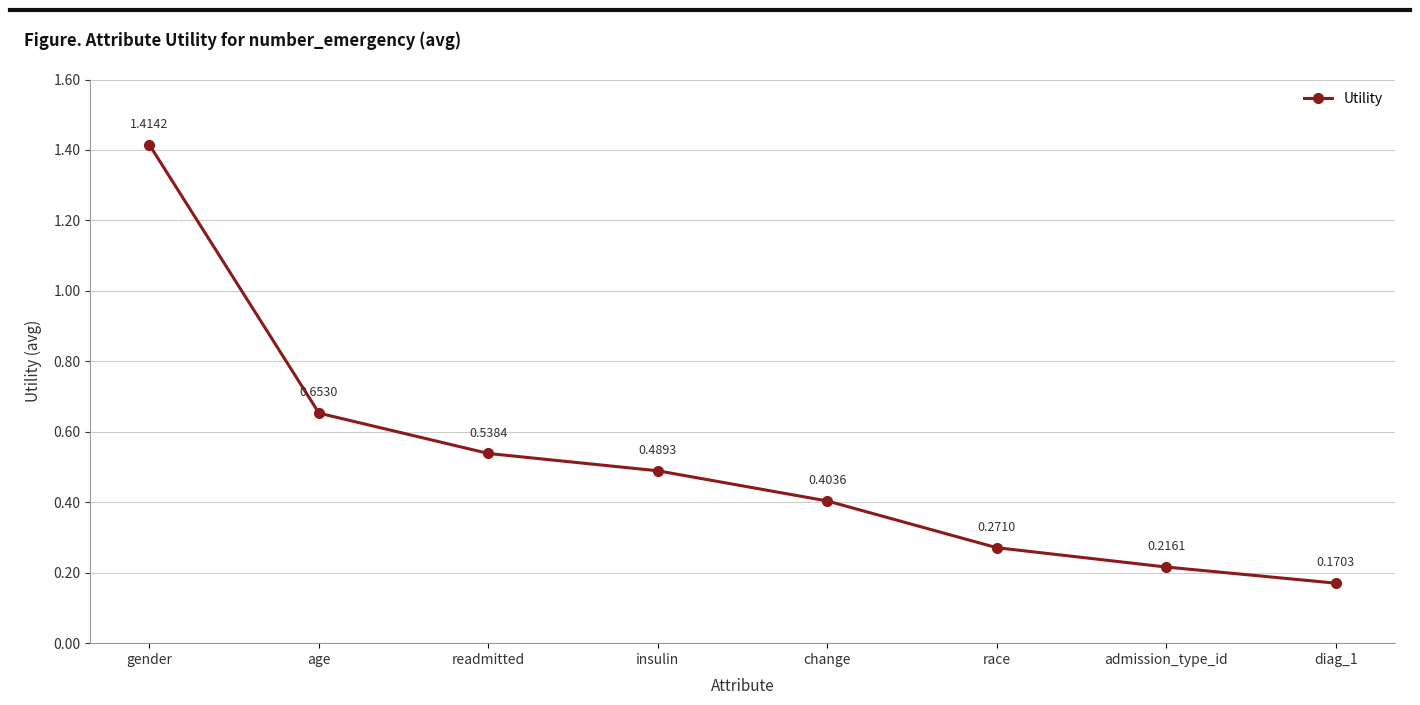

True or false: there are more than 0 points higher than both neighbors.

False